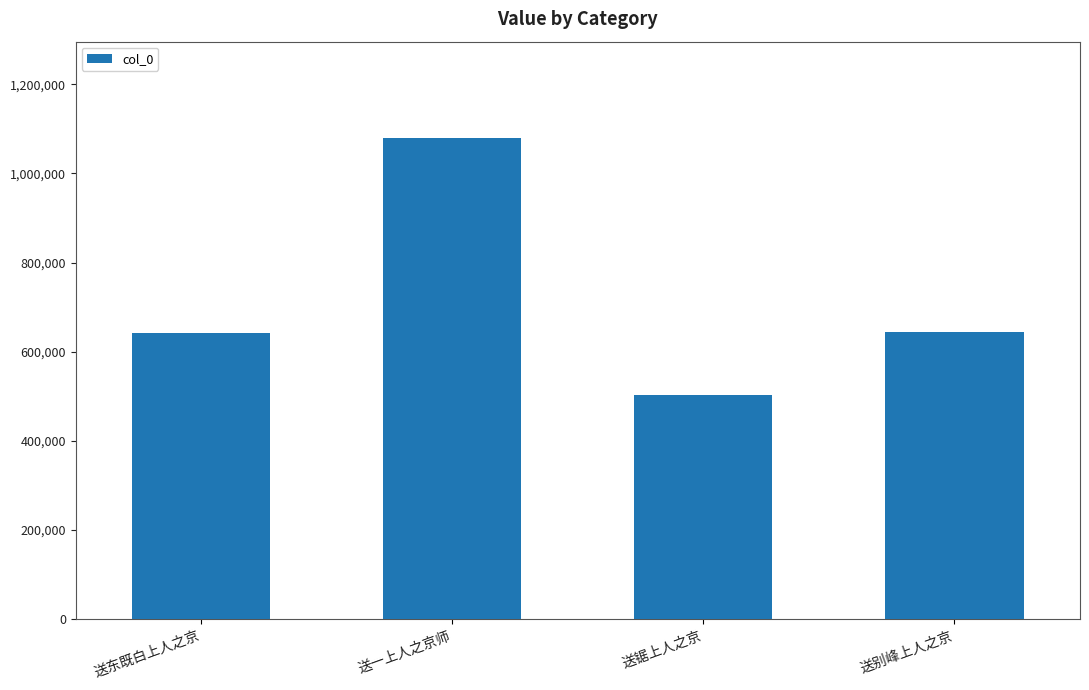

What is the change in value from 送锯上人之京 to 送别峰上人之京?

+141164